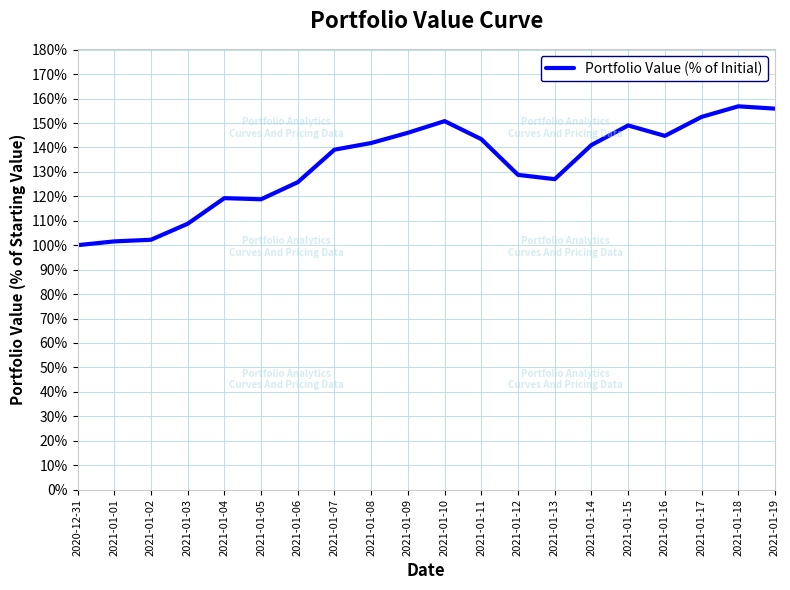

What position from the right is 2021-01-09?

11